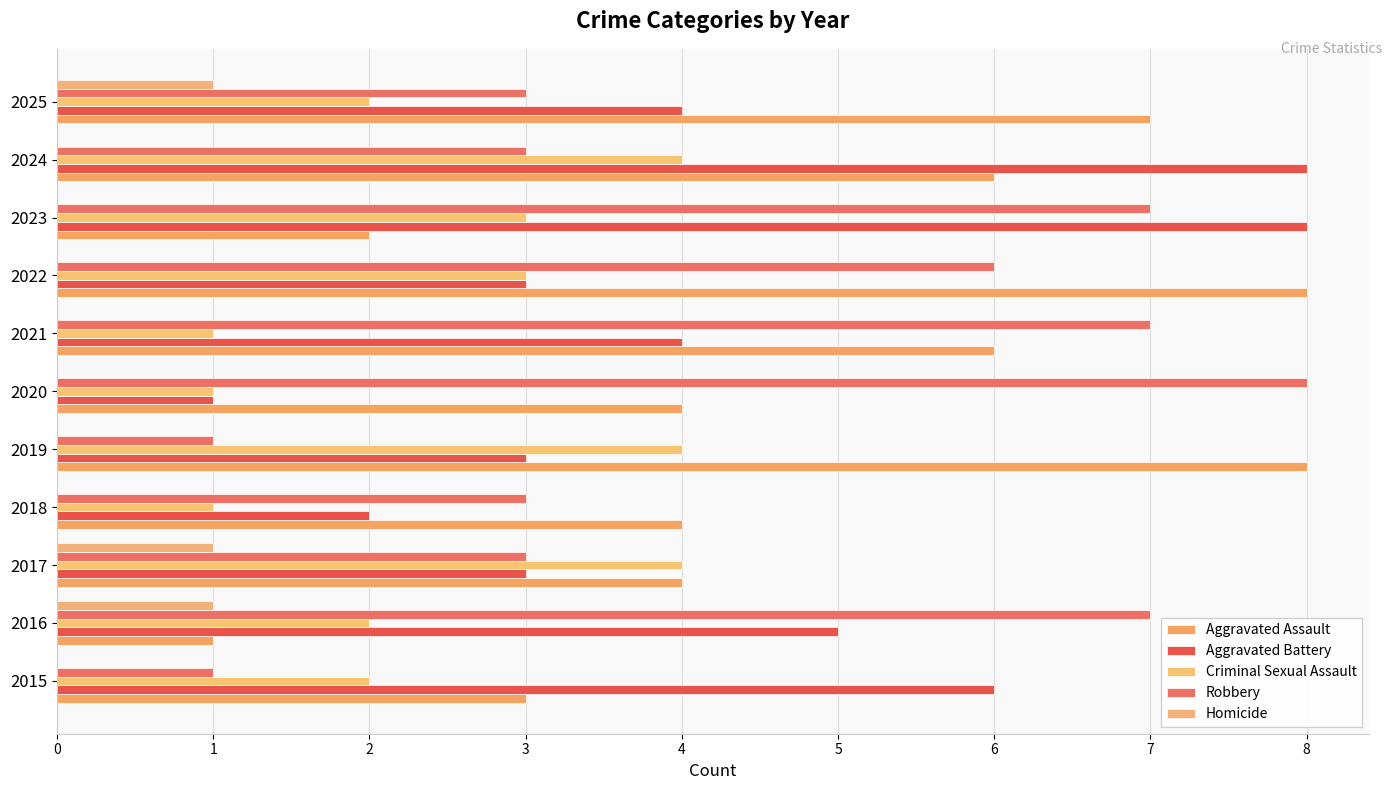

List the series in order of their peak value, highest first.

Aggravated Assault, Aggravated Battery, Robbery, Criminal Sexual Assault, Homicide